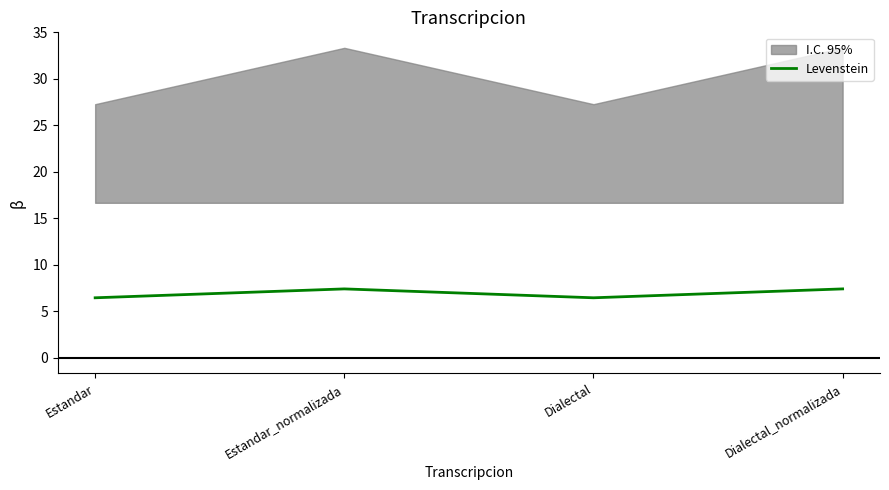

Which label corresponds to the largest value in the chart?

Estandar_normalizada